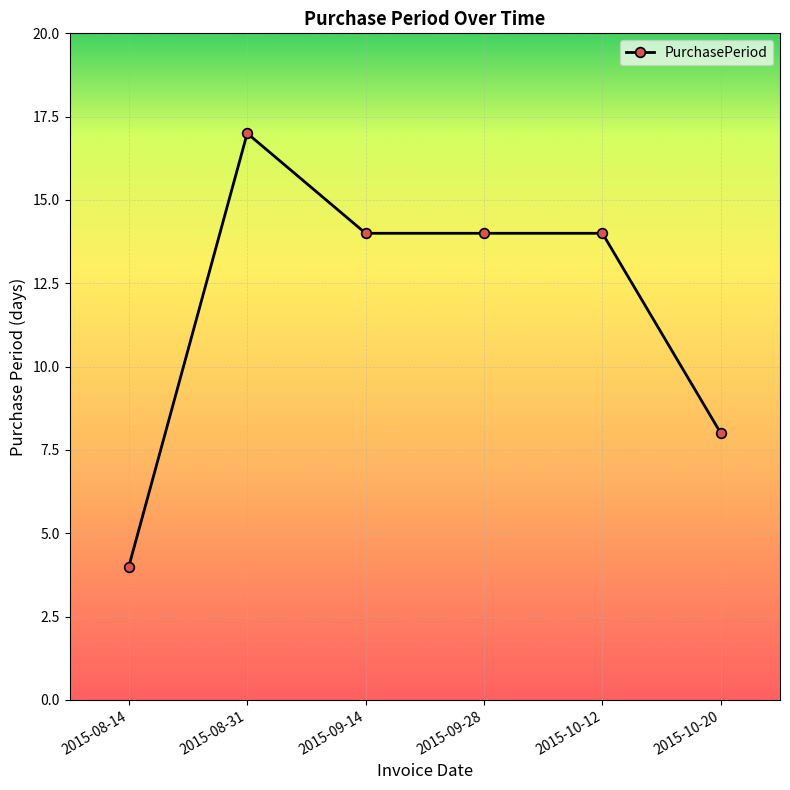

True or false: the data shows 14 at 2015-09-14.

True